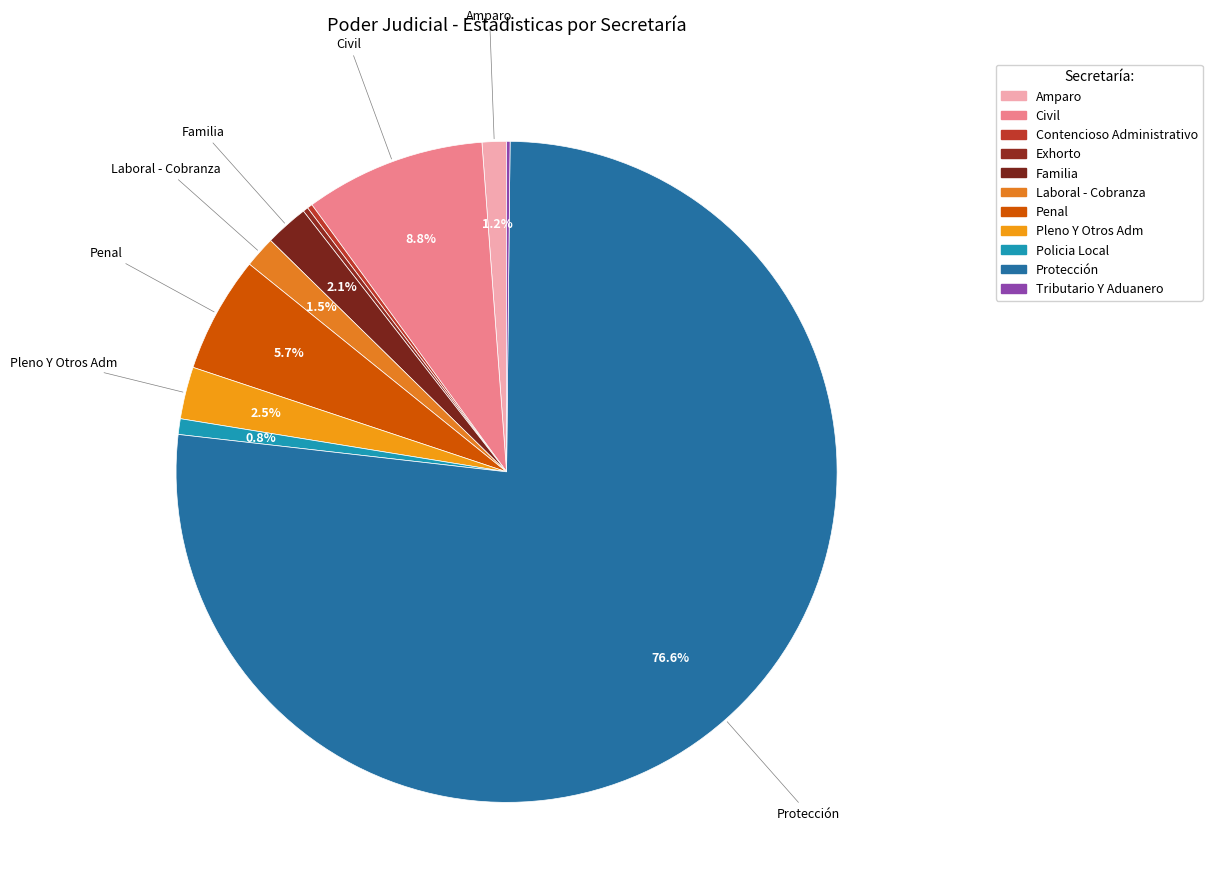

How many slices are in this pie chart?

11